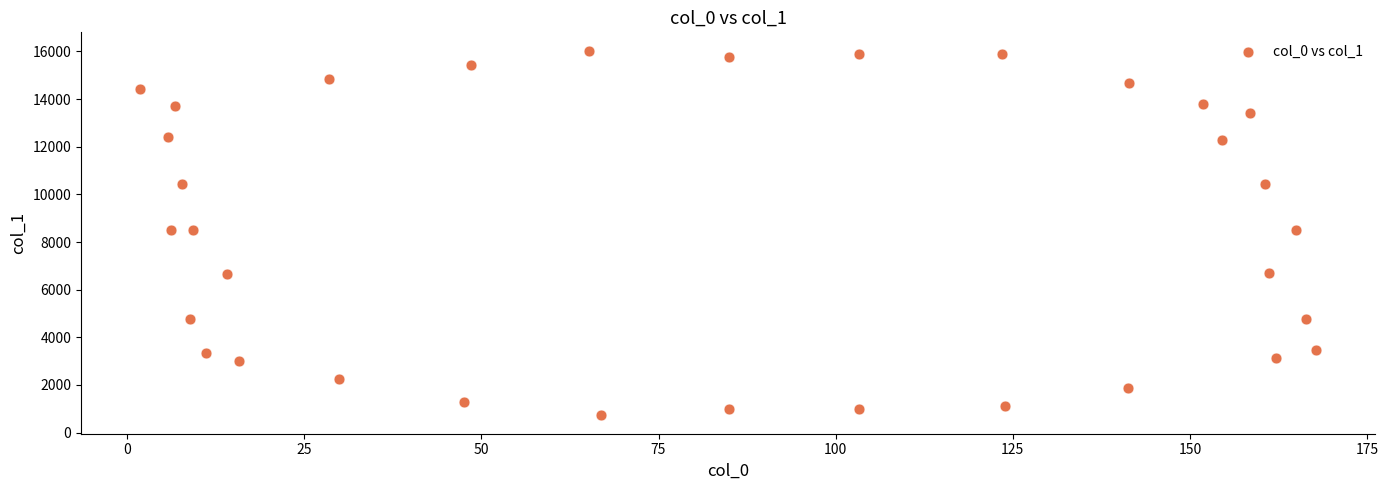

What is the range of Y values (max minus min)?

15313.3